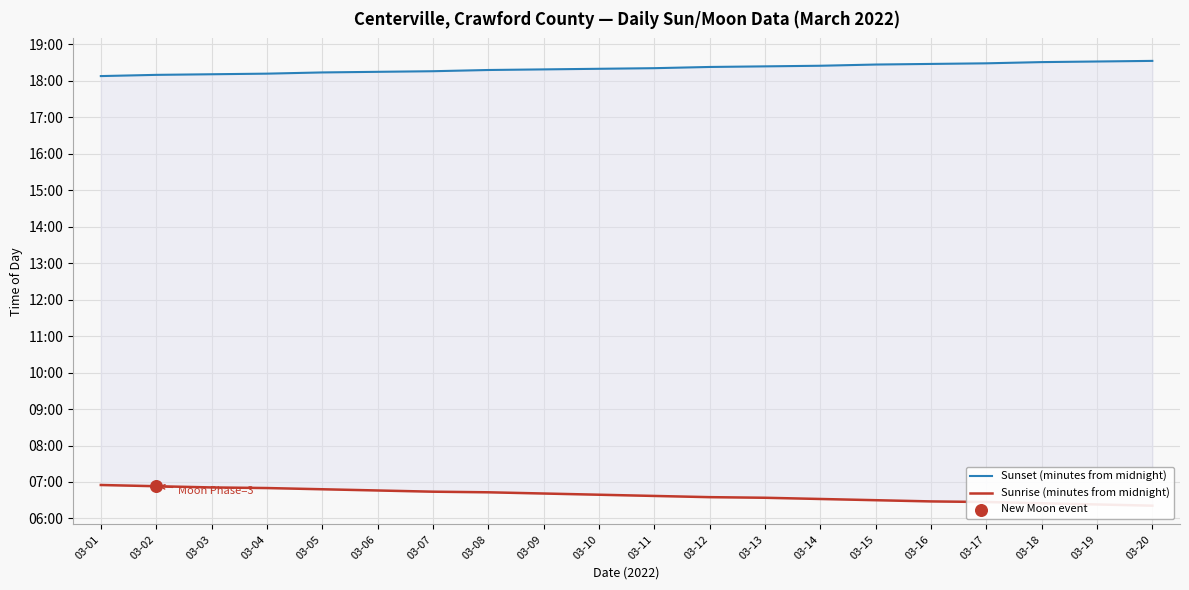

What are all the series names shown in the legend?

Sunset (minutes from midnight), Sunrise (minutes from midnight)